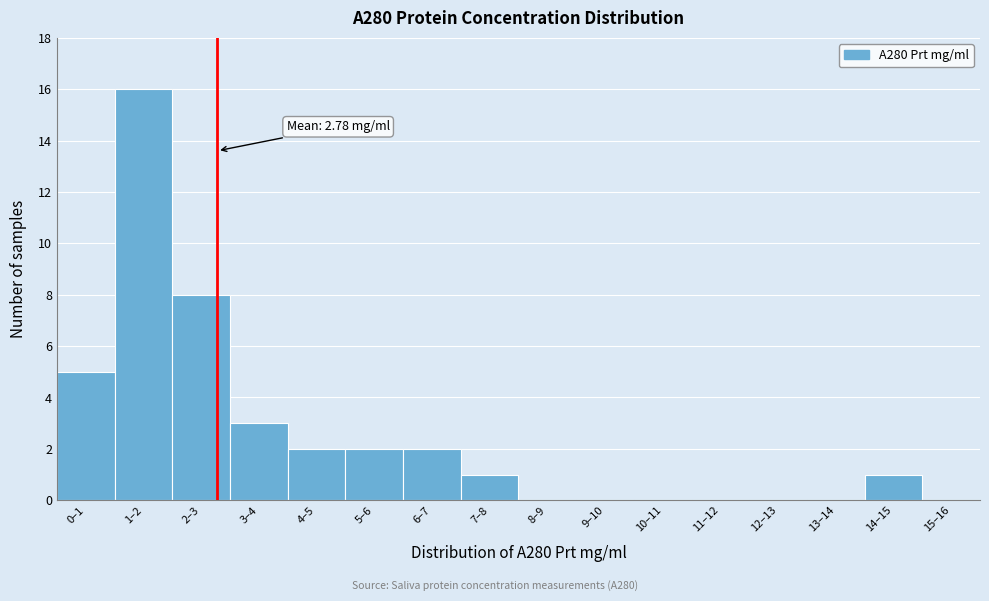

Reading left to right, extract all data points from this chart.

0–1=5	1–2=16	2–3=8	3–4=3	4–5=2	5–6=2	6–7=2	7–8=1	8–9=0	9–10=0	10–11=0	11–12=0	12–13=0	13–14=0	14–15=1	15–16=0